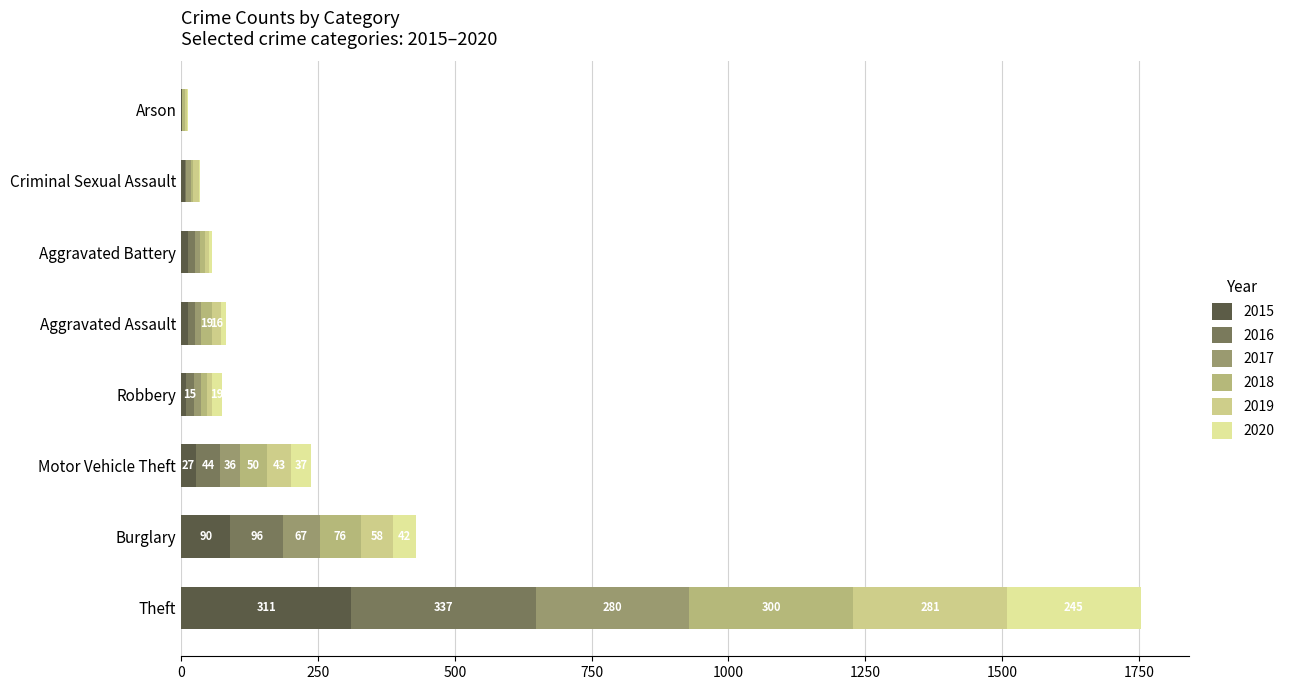

How many series are shown in this chart?

6